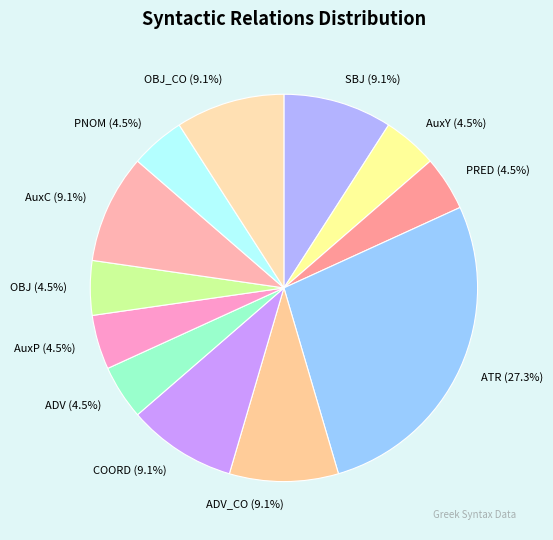

Which has a higher value, SBJ (9.1%) or OBJ (4.5%)?

SBJ (9.1%)